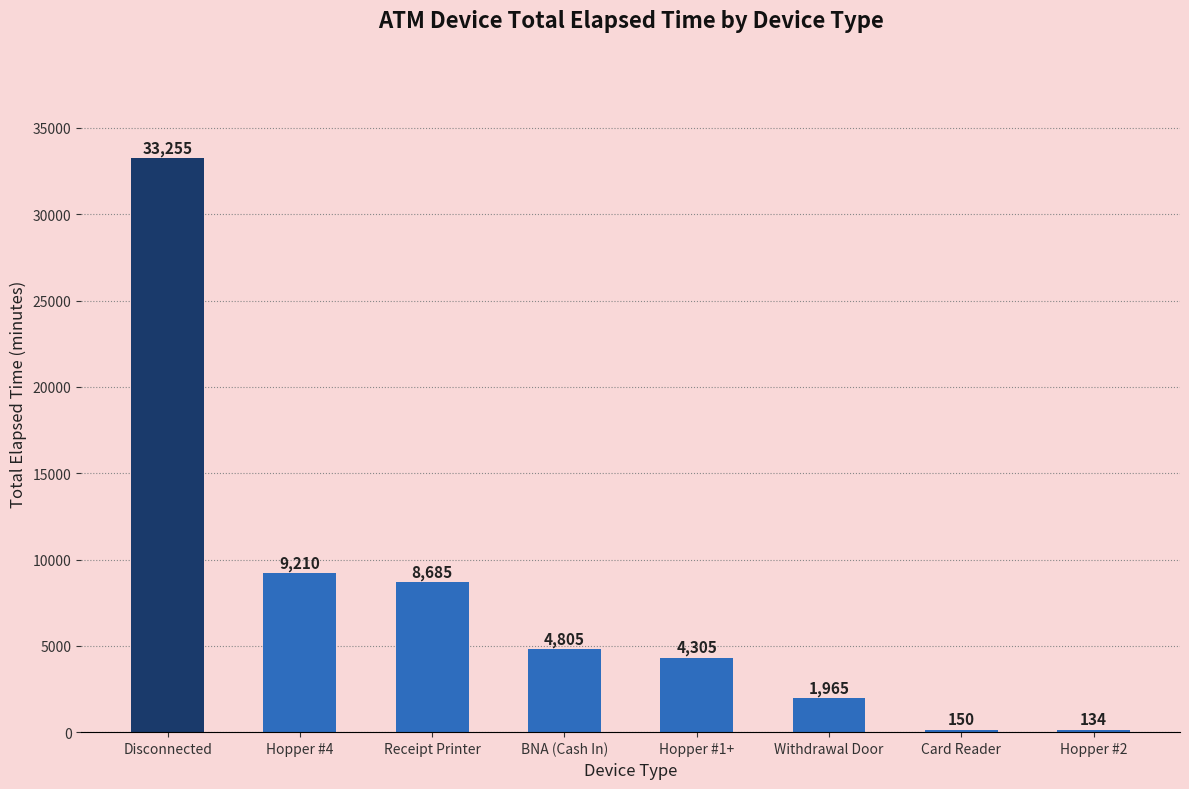

What is the difference between the second highest and second lowest values?

9060